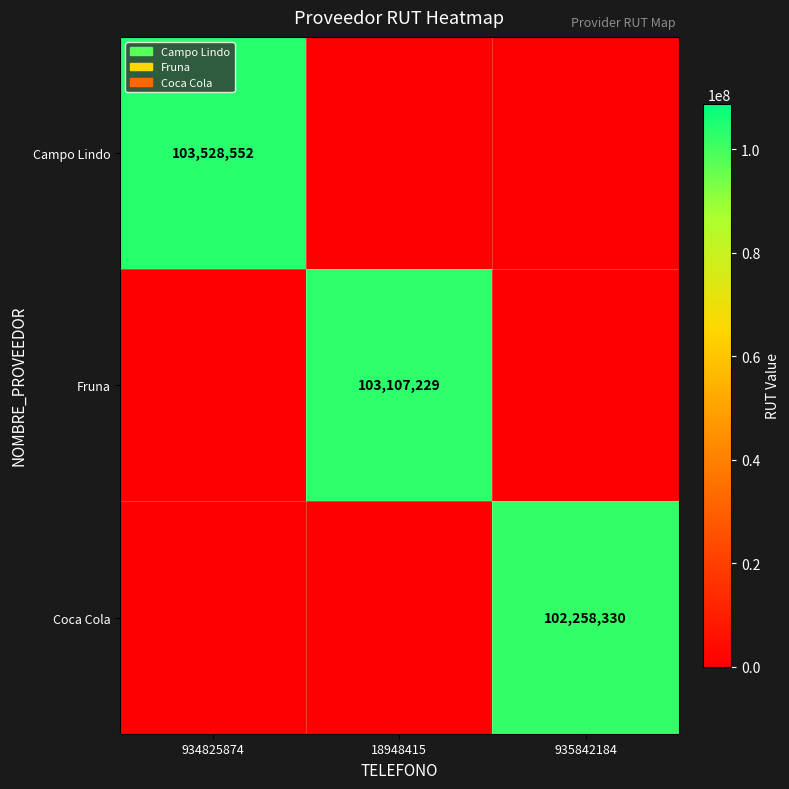

The Fruna series shows 103107229 at 18948415. True or false?

True